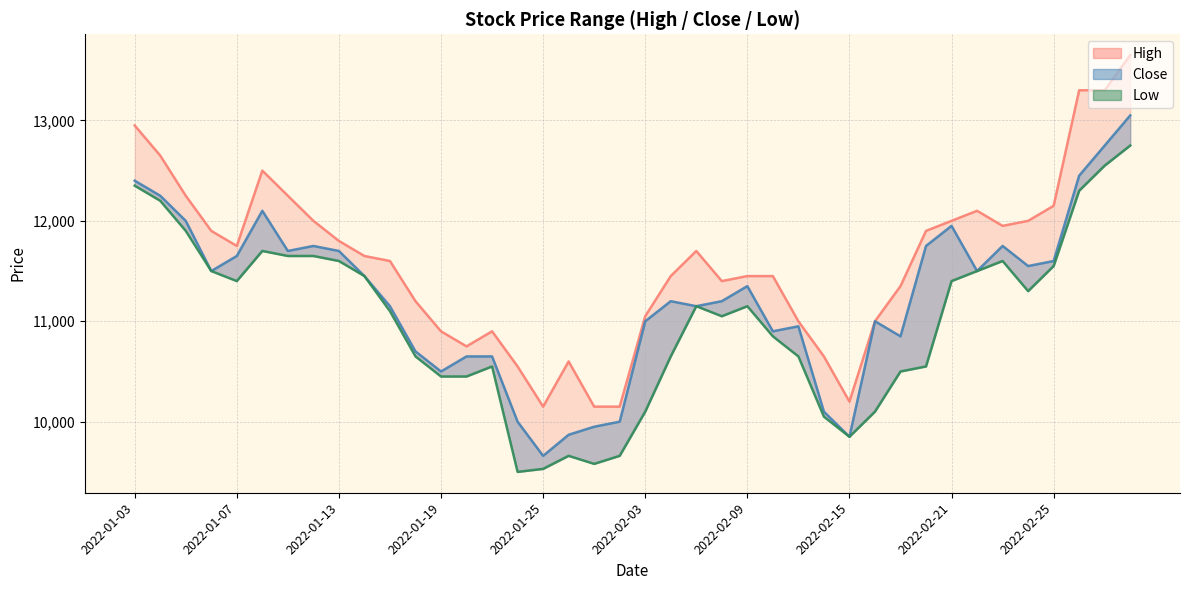

What is the difference between the Low values at 2022-01-17 and 2022-02-28?

1200